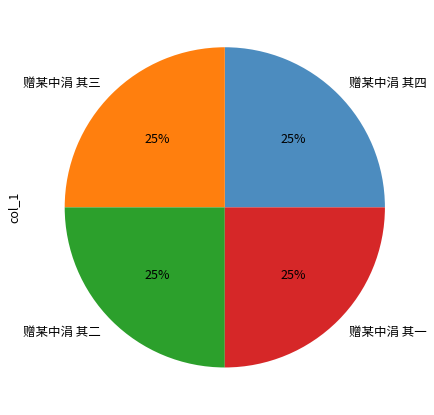

Is 赠某中涓 其一 the majority of the pie?

No